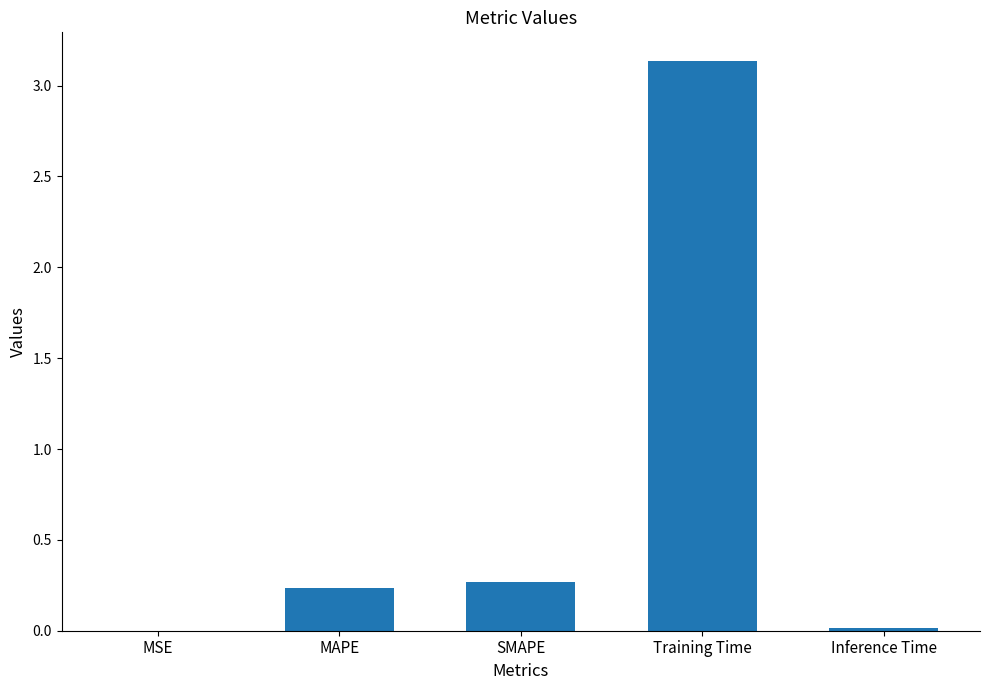

Which has a higher value, Inference Time or SMAPE?

SMAPE